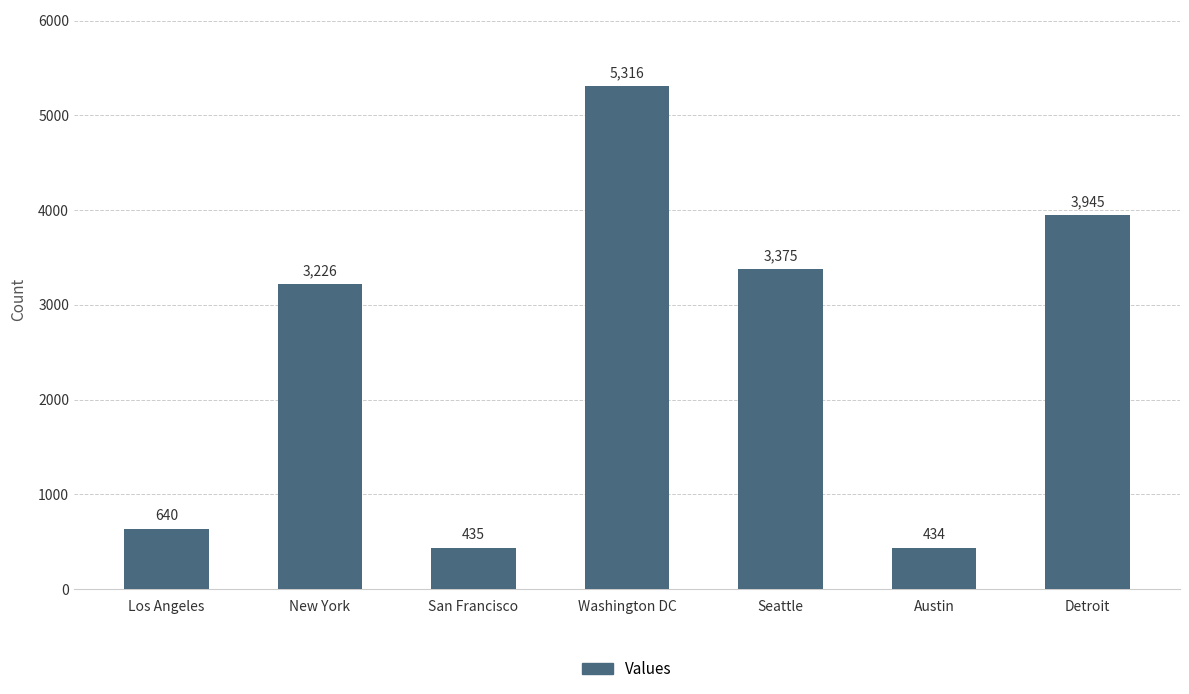

The chart shows a value of 1458 at Seattle. True or false?

False